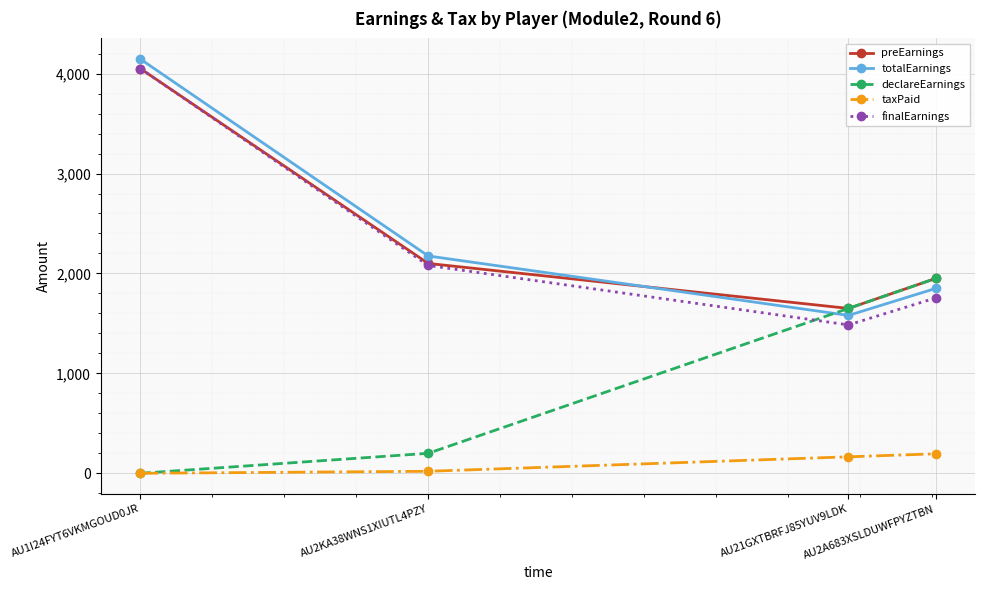

True or false: totalEarnings has more than 1 interior local peaks.

False